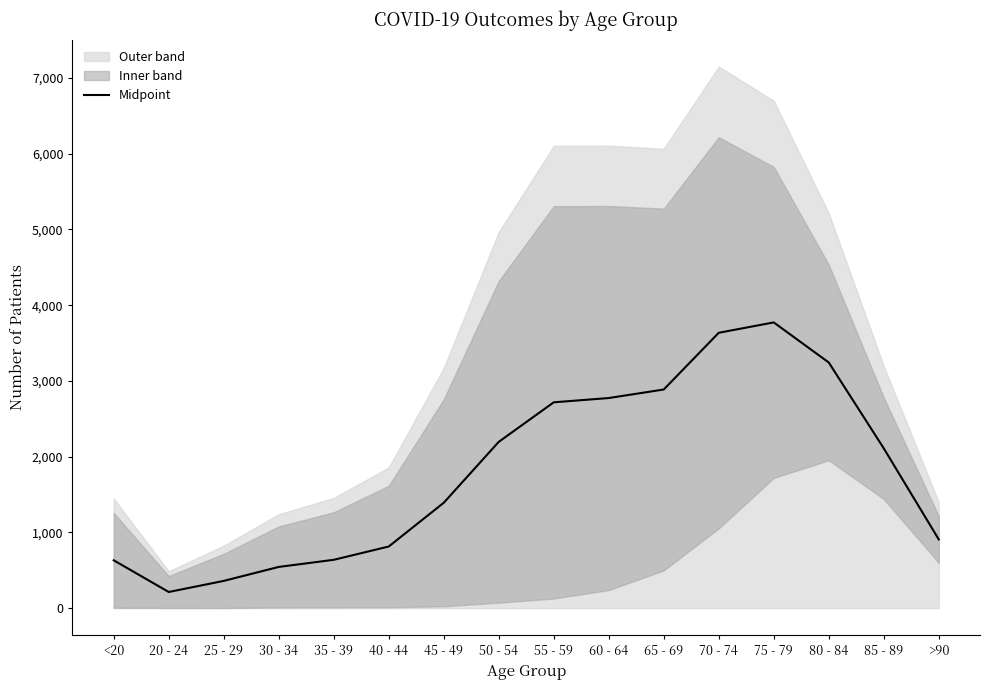

True or false: there are more than 1 points higher than both neighbors.

False